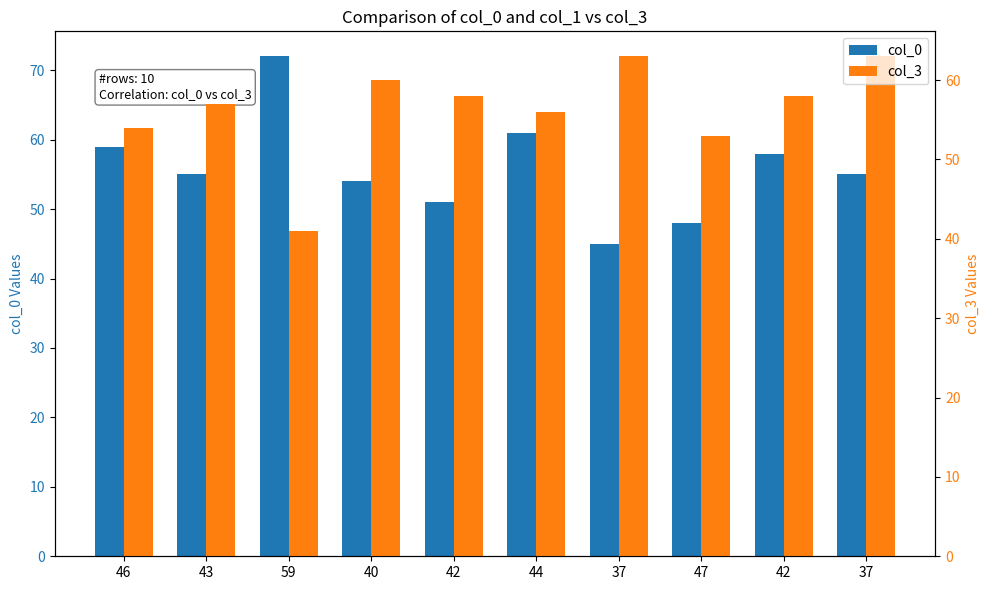

At 37, list the series in order from smallest to largest.

col_0, col_3